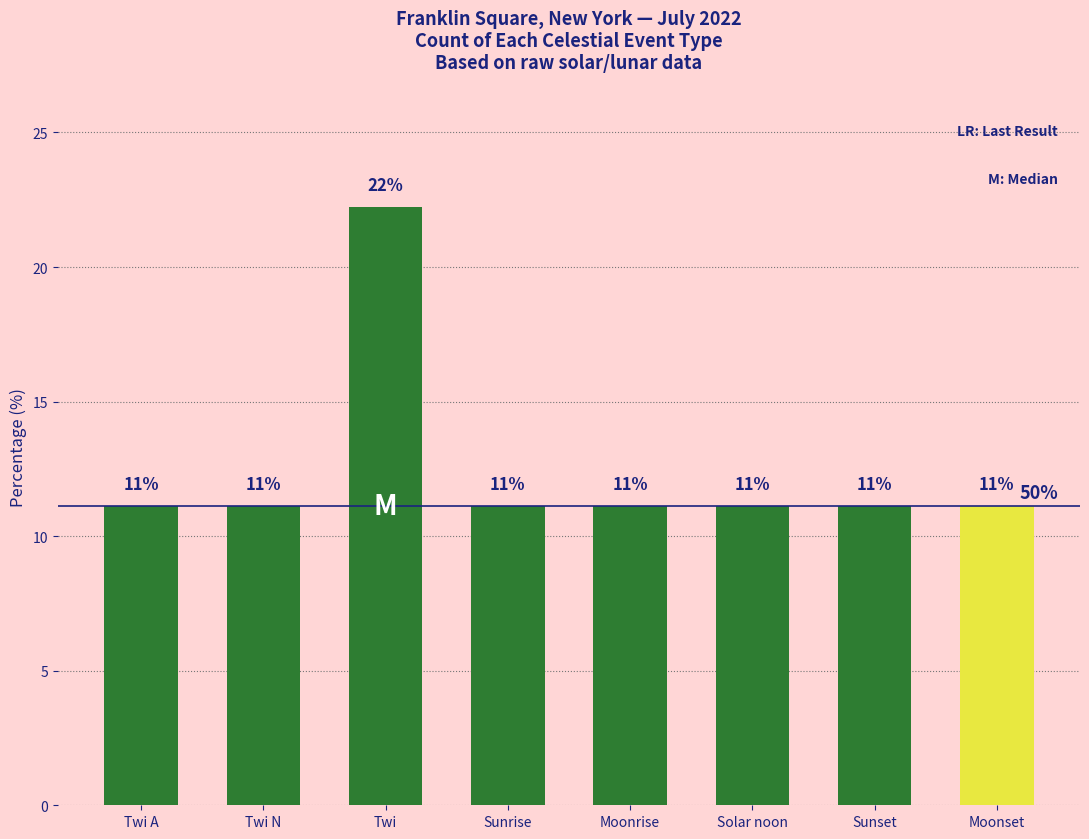

Does the chart contain any negative values?

No